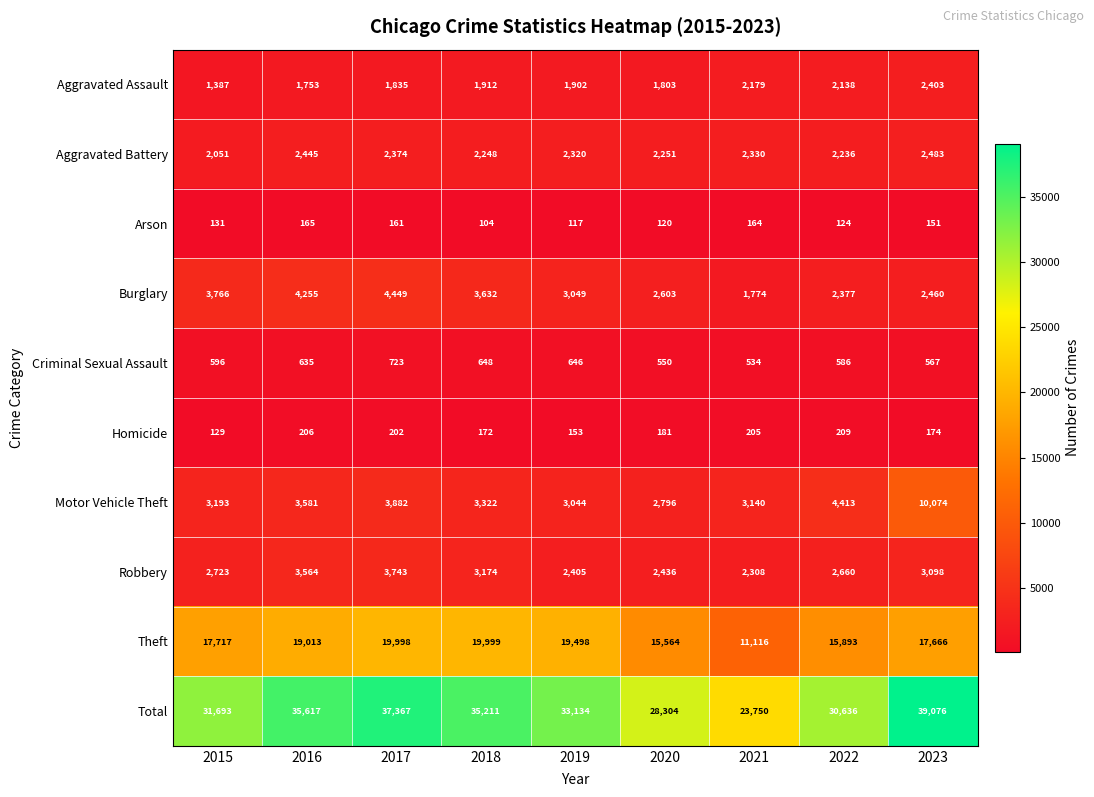

What is the difference between the Aggravated Assault values at 2023 and 2017?

568